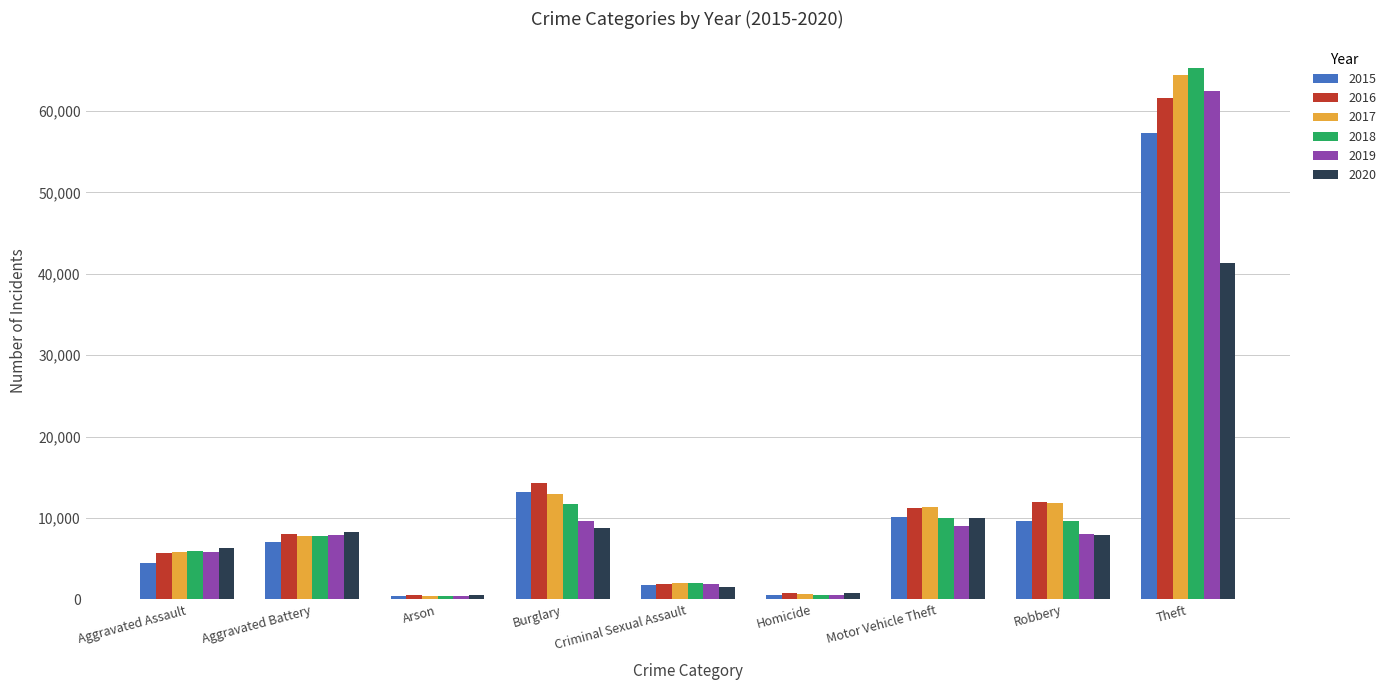

The 2019 series shows 8978 at Motor Vehicle Theft. True or false?

True